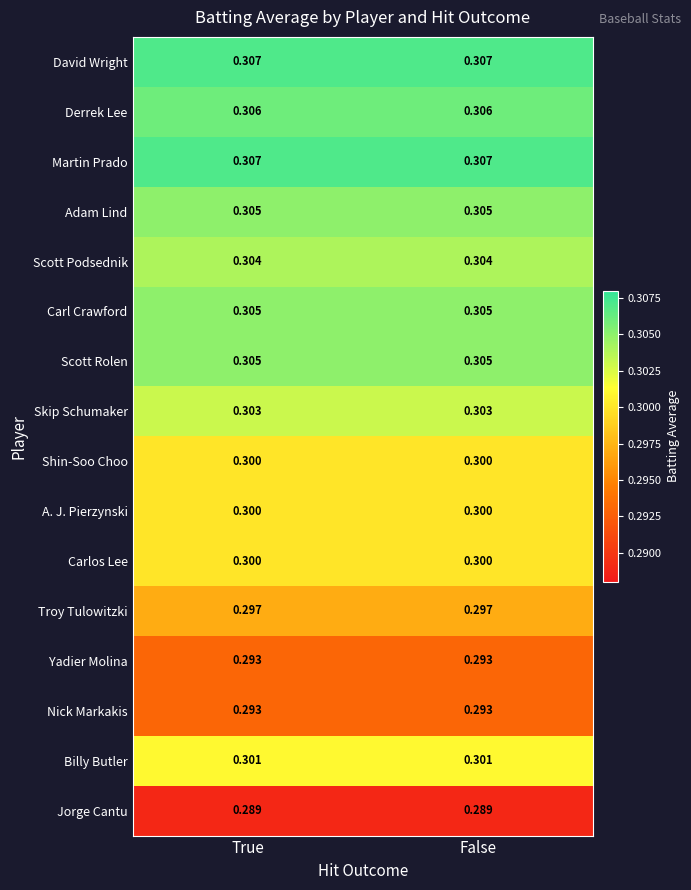

Is the value of Jorge Cantu at False greater than the value of Adam Lind at True?

No